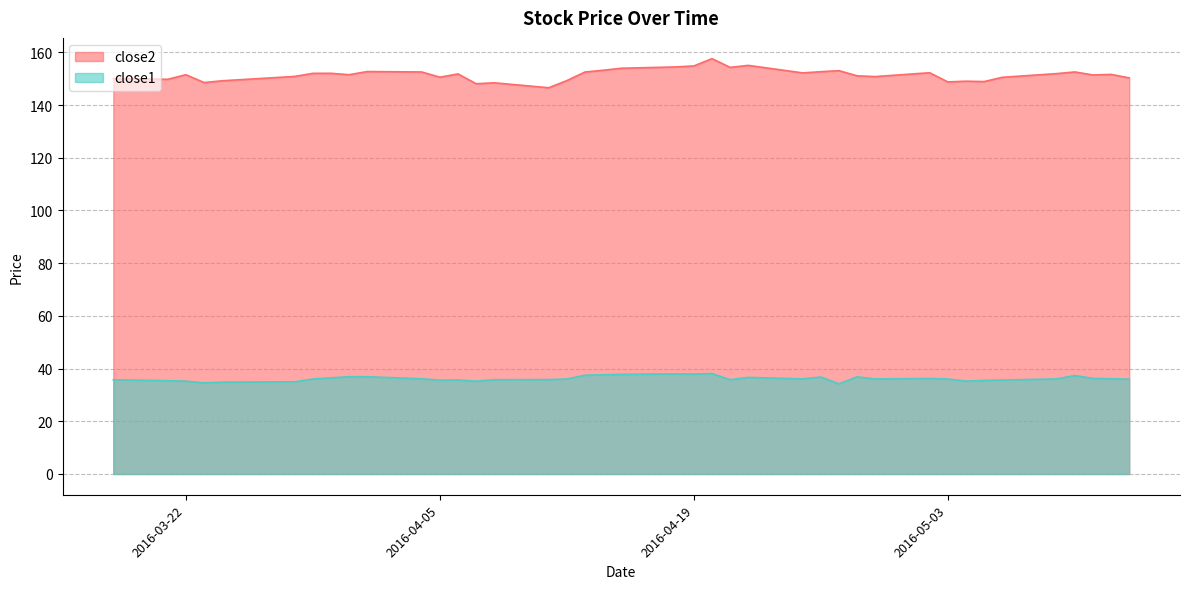

The close1 series shows 36.0 at 2016-05-13. True or false?

True